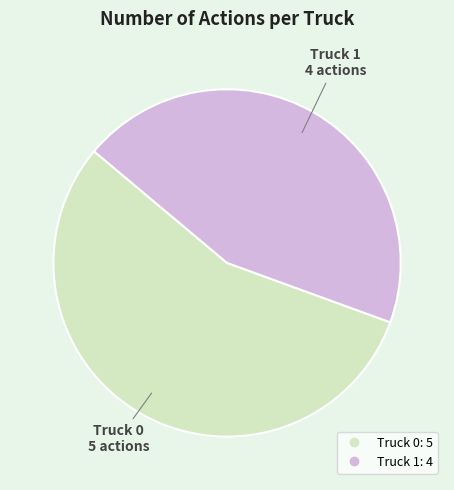

Approximately how many times larger is the value at Truck 1 compared to Truck 0?

0.8